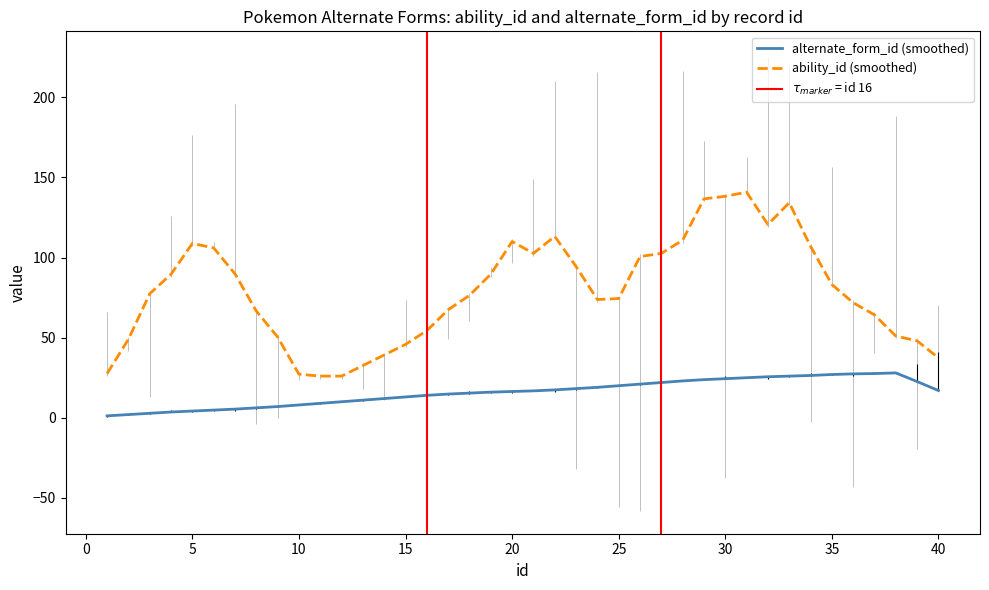

What value does the alternate_form_id series have at 31?

25